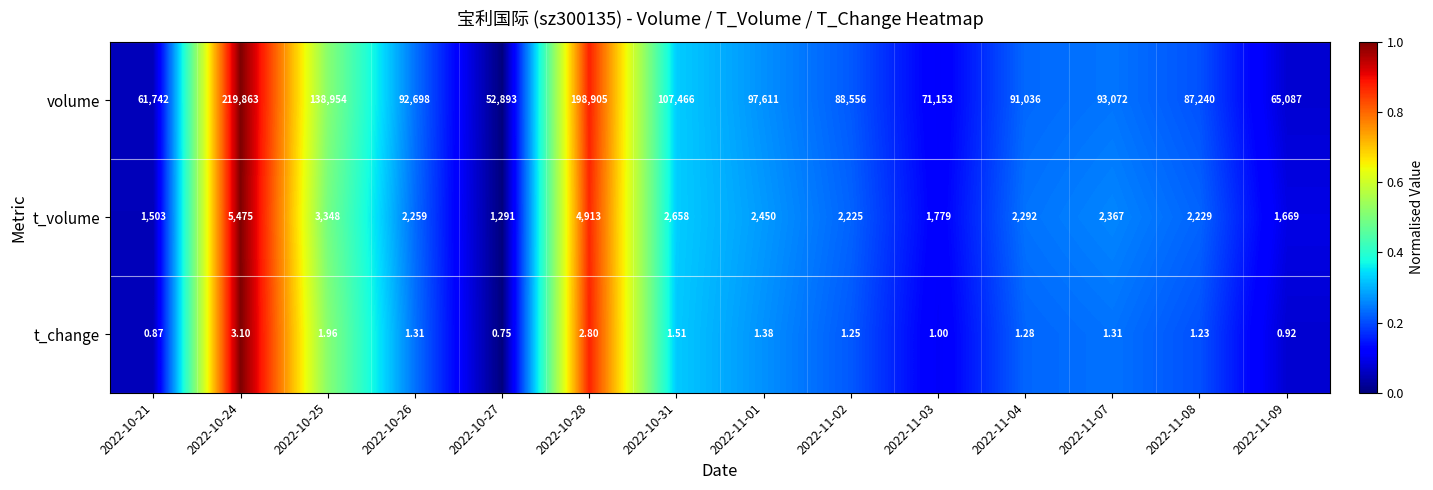

Which series has the largest range (max minus min)?

volume